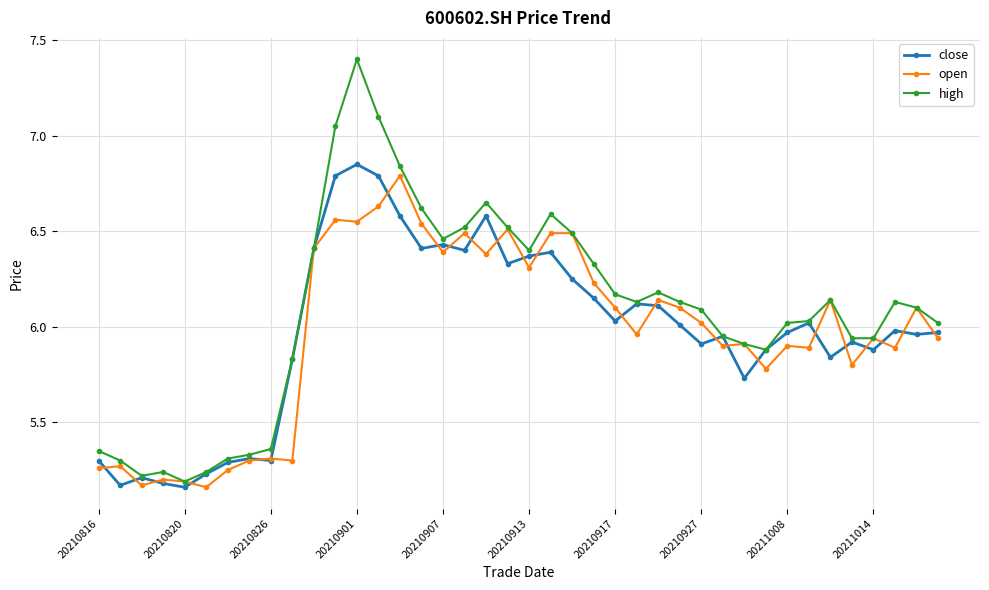

True or false: open has more than 2 points higher than both neighbors.

True